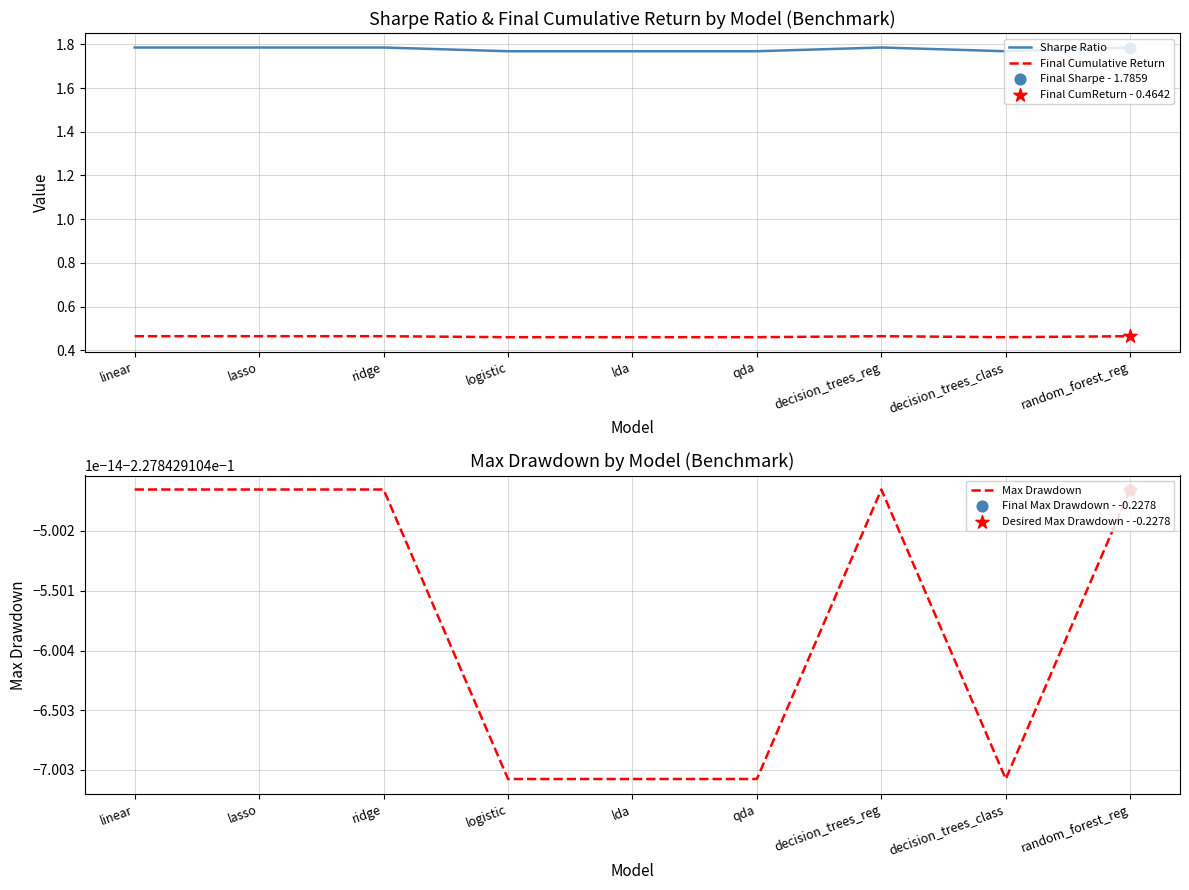

Which series contains the lowest Y value?

Max Drawdown